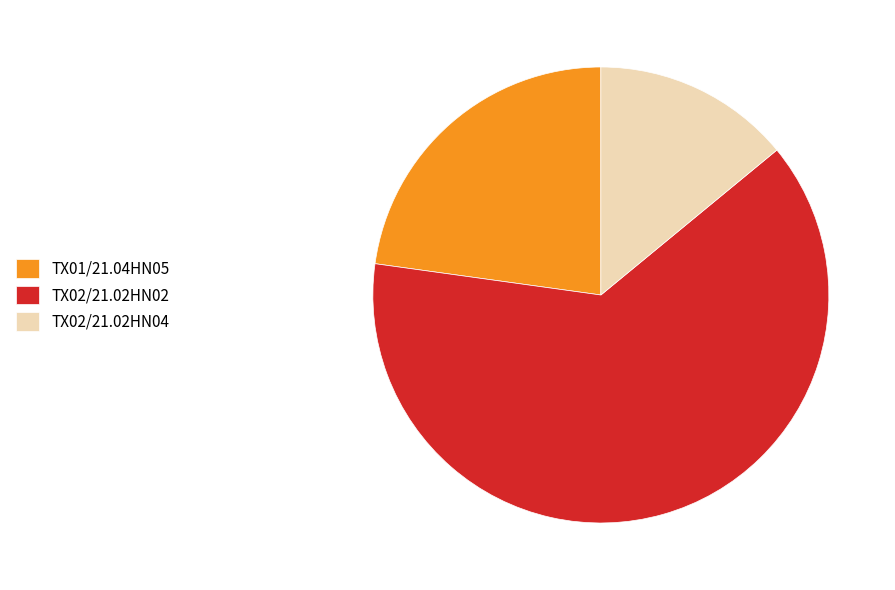

Combined, do TX02/21.02HN04 and TX01/21.04HN05 account for over 50%?

No